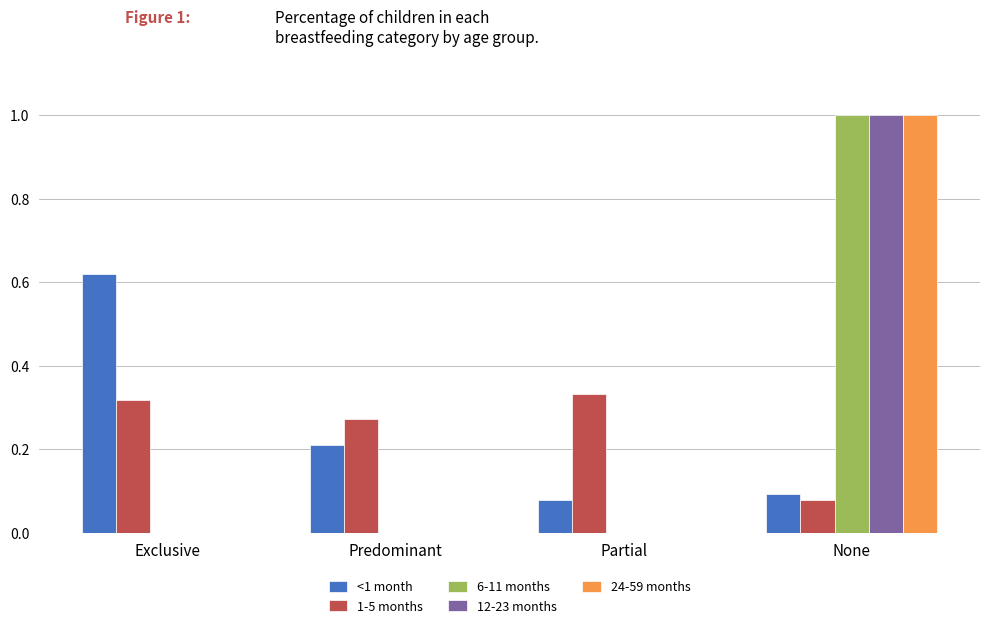

Which label corresponds to the largest value in the chart?

None